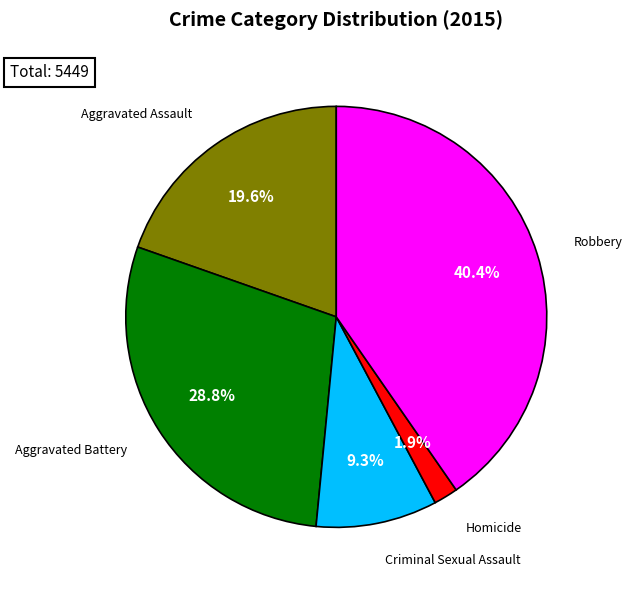

To the nearest percent, what percentage of the pie is Criminal Sexual Assault?

9%